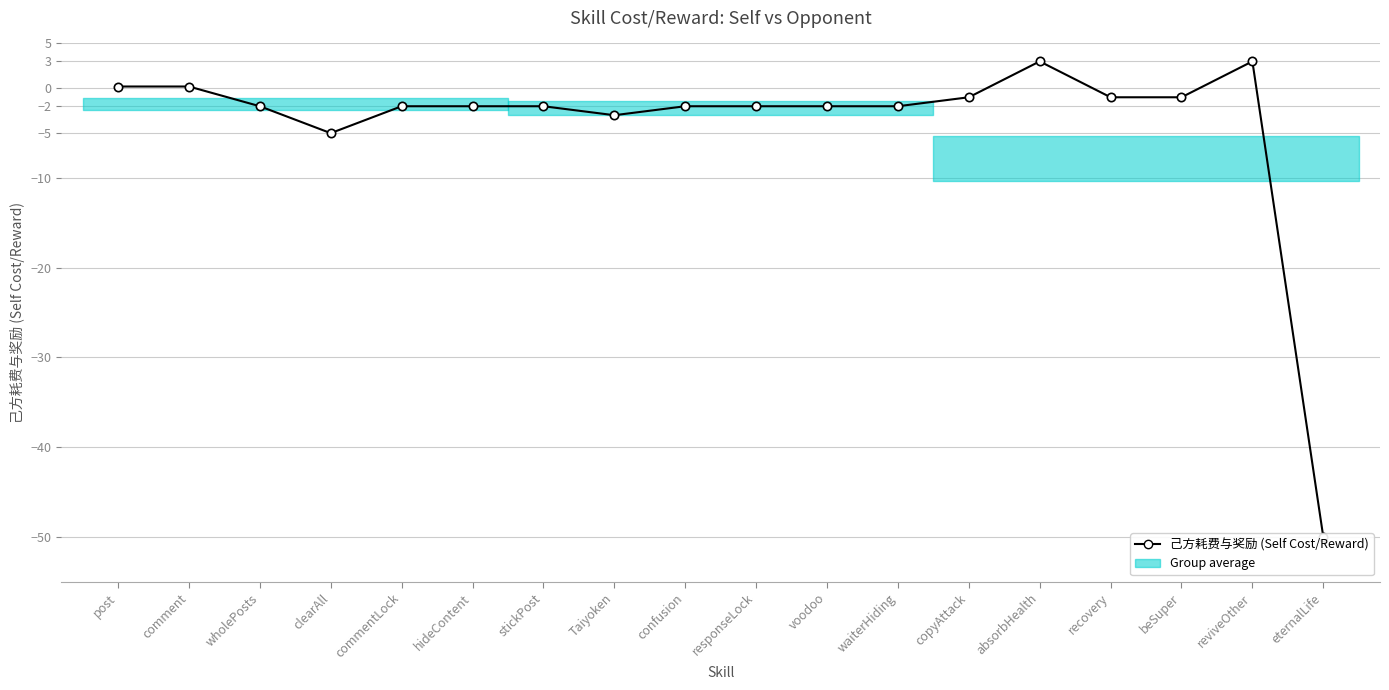

Reading left to right, extract all data points from this chart.

post=0.2	comment=0.2	wholePosts=-2.0	clearAll=-5.0	commentLock=-2.0	hideContent=-2.0	stickPost=-2.0	Taiyoken=-3.0	confusion=-2.0	responseLock=-2.0	voodoo=-2.0	waiterHiding=-2.0	copyAttack=-1.0	absorbHealth=3.0	recovery=-1.0	beSuper=-1.0	reviveOther=3.0	eternalLife=-50.0